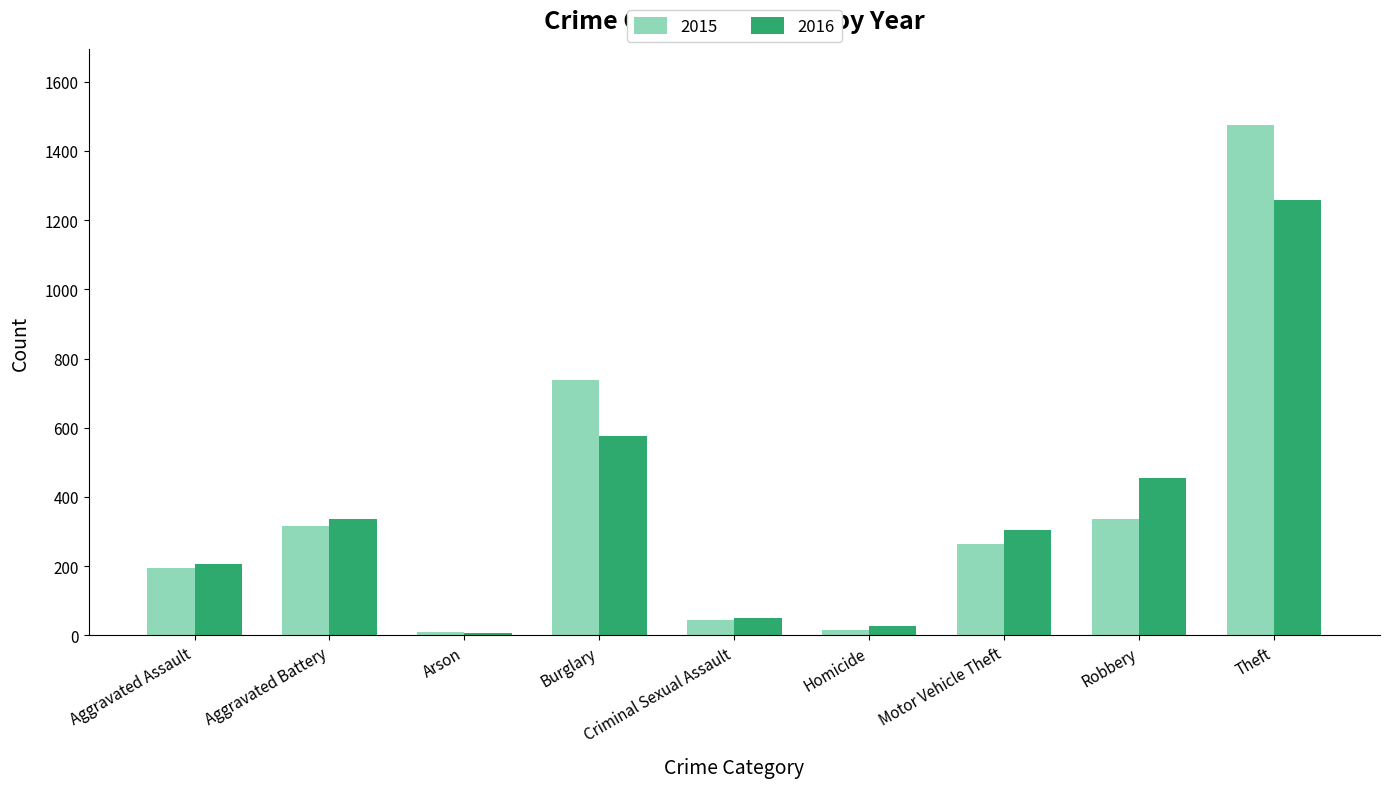

True or false: 2016 has a value of 102 at Robbery.

False